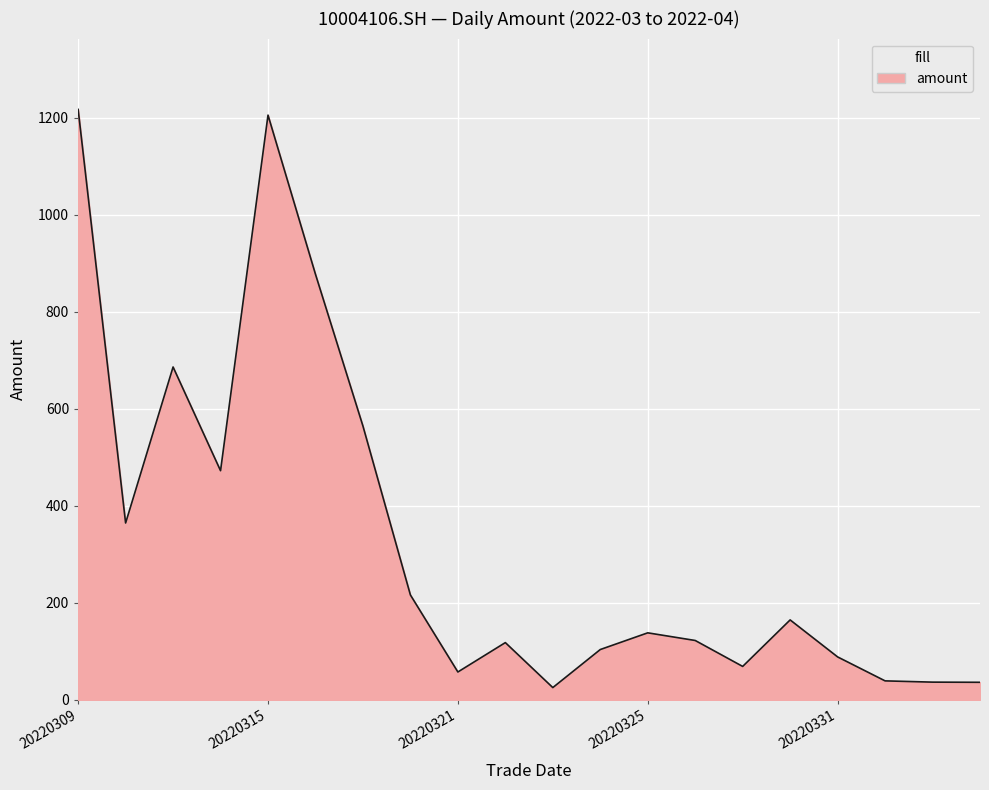

What is the difference between the maximum and minimum values?

1192.0